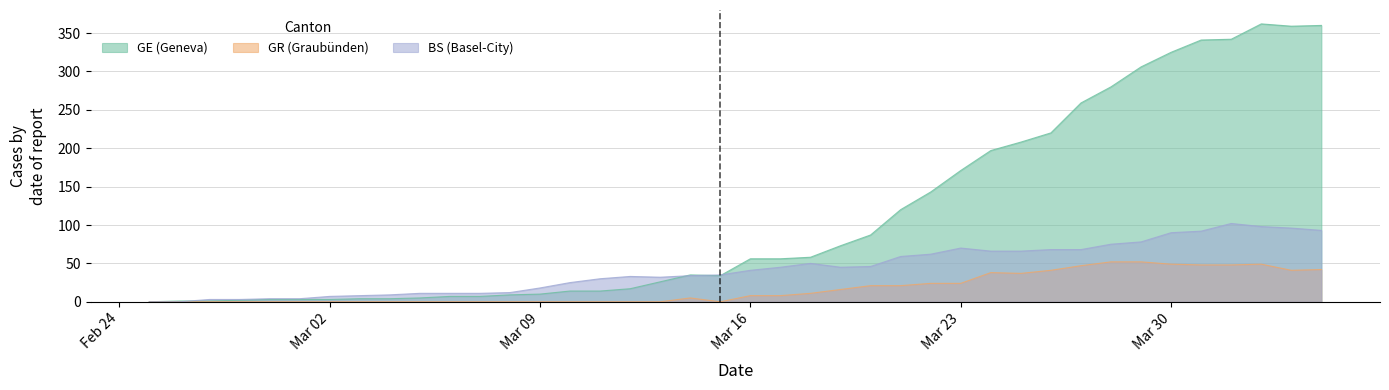

In BS, how many points are lower than both neighbors (excluding endpoints)?

2